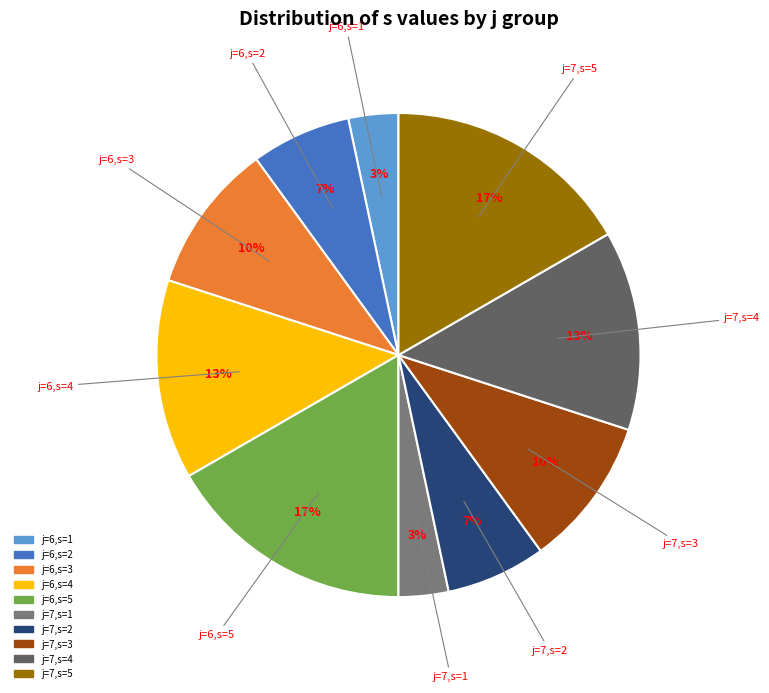

Is it true that j=6,s=4 is 13% of the pie?

True